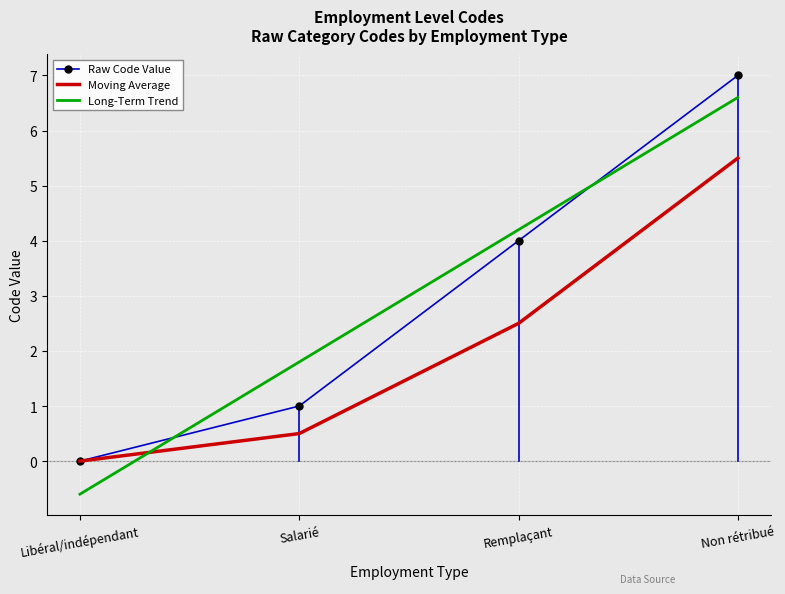

Reading left to right, list all the values displayed in this chart.

0	1	4	7